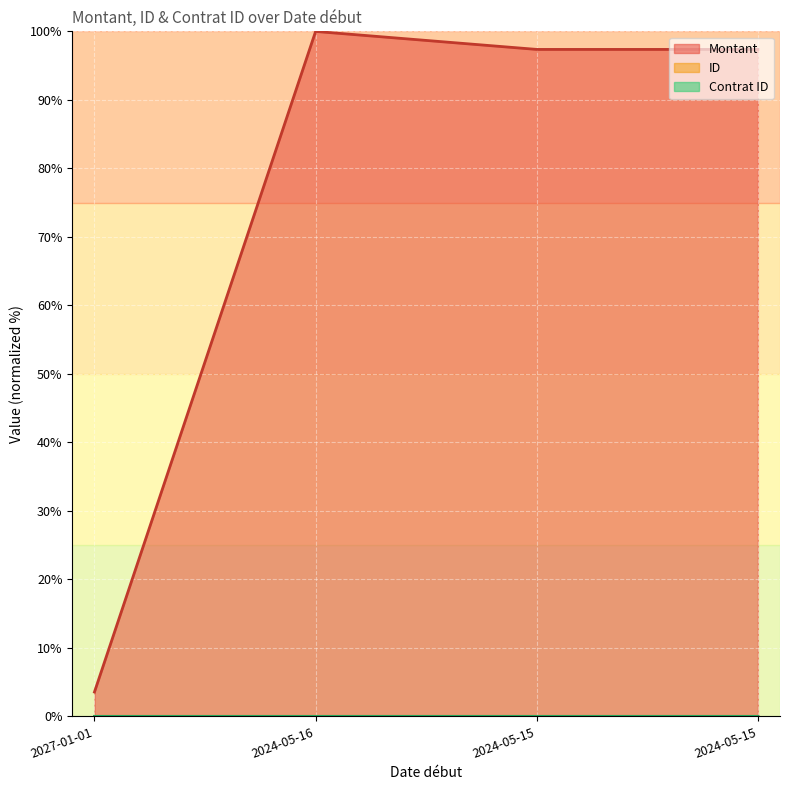

Where is Montant nearest to the value 51?

2024-05-15